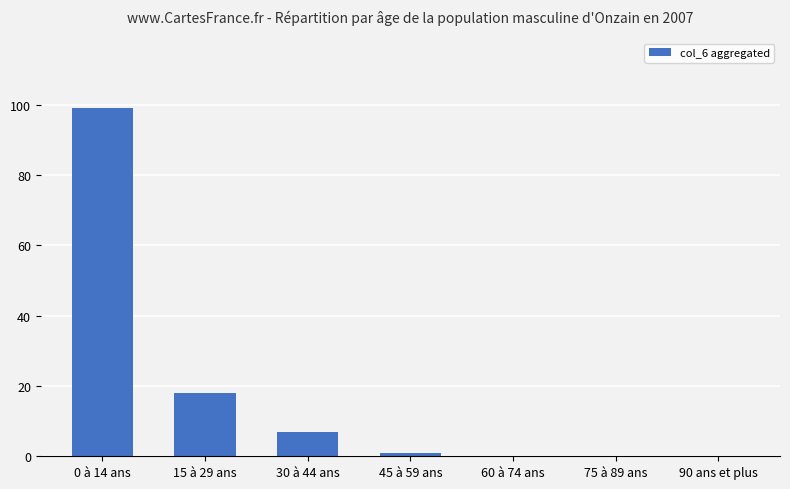

Are the bars horizontal?

No